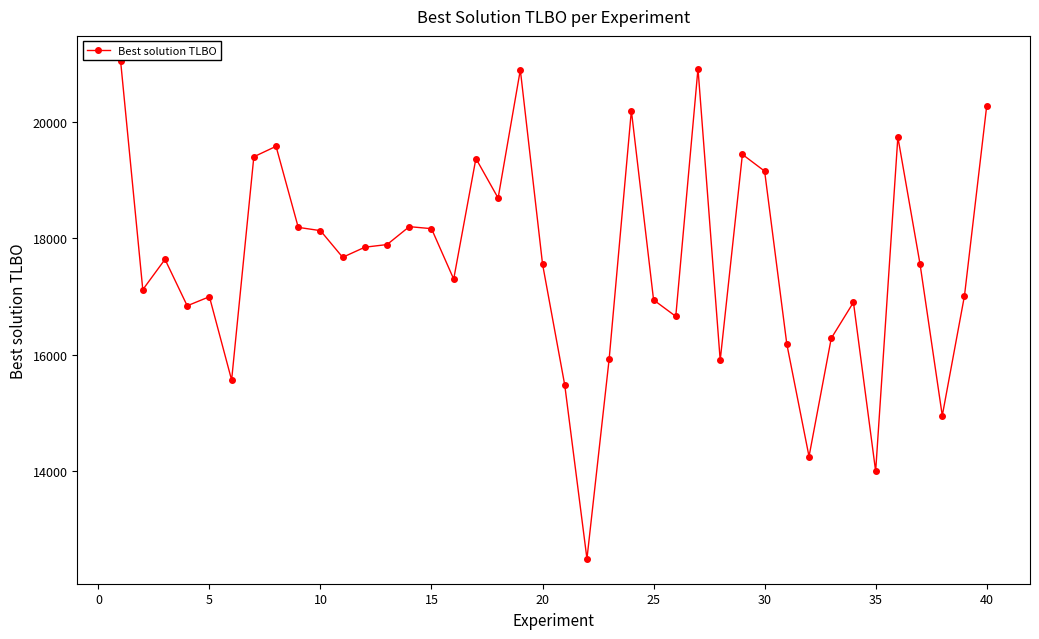

How many categories are shown in the chart?

40